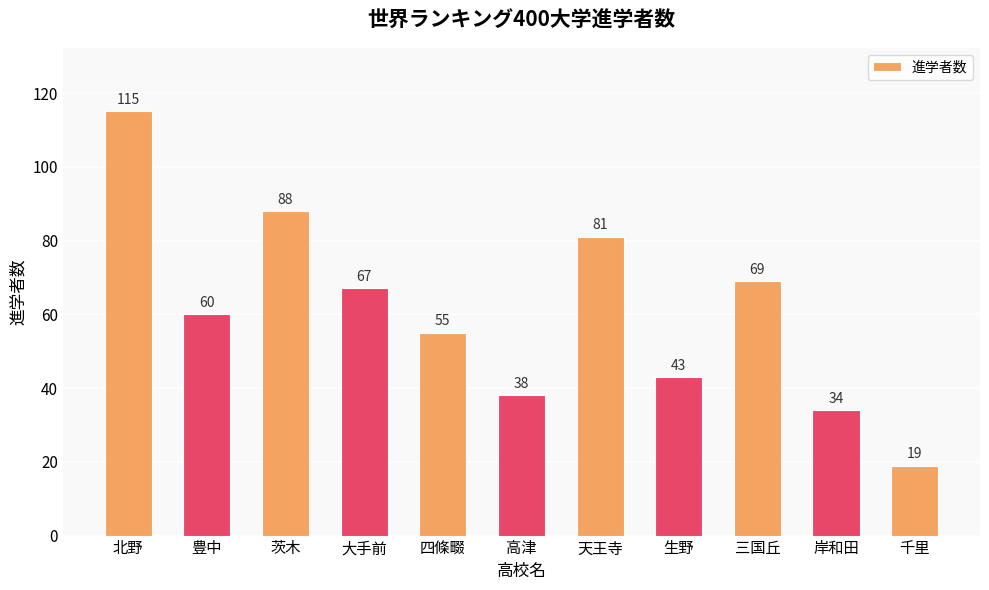

How many series are shown in this chart?

1